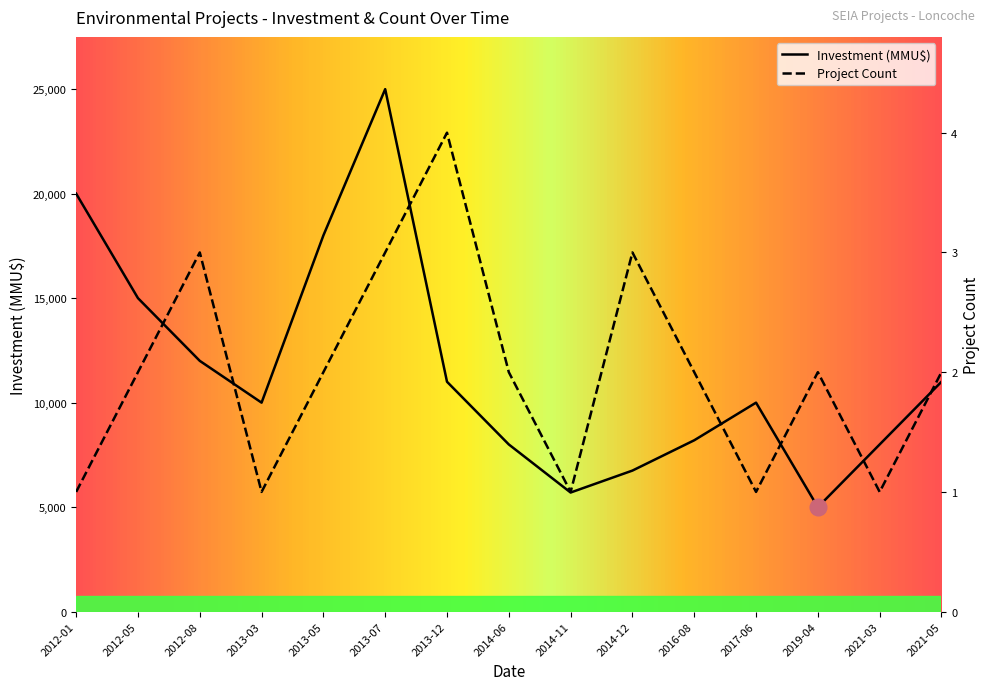

What are all the series names shown in the legend?

Project Count, Investment (MMU$)